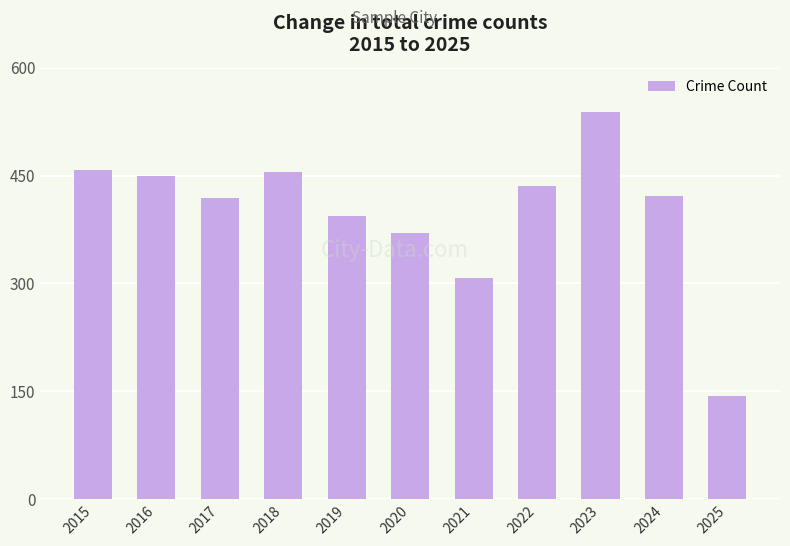

The chart shows a value of 455 at 2018. True or false?

True